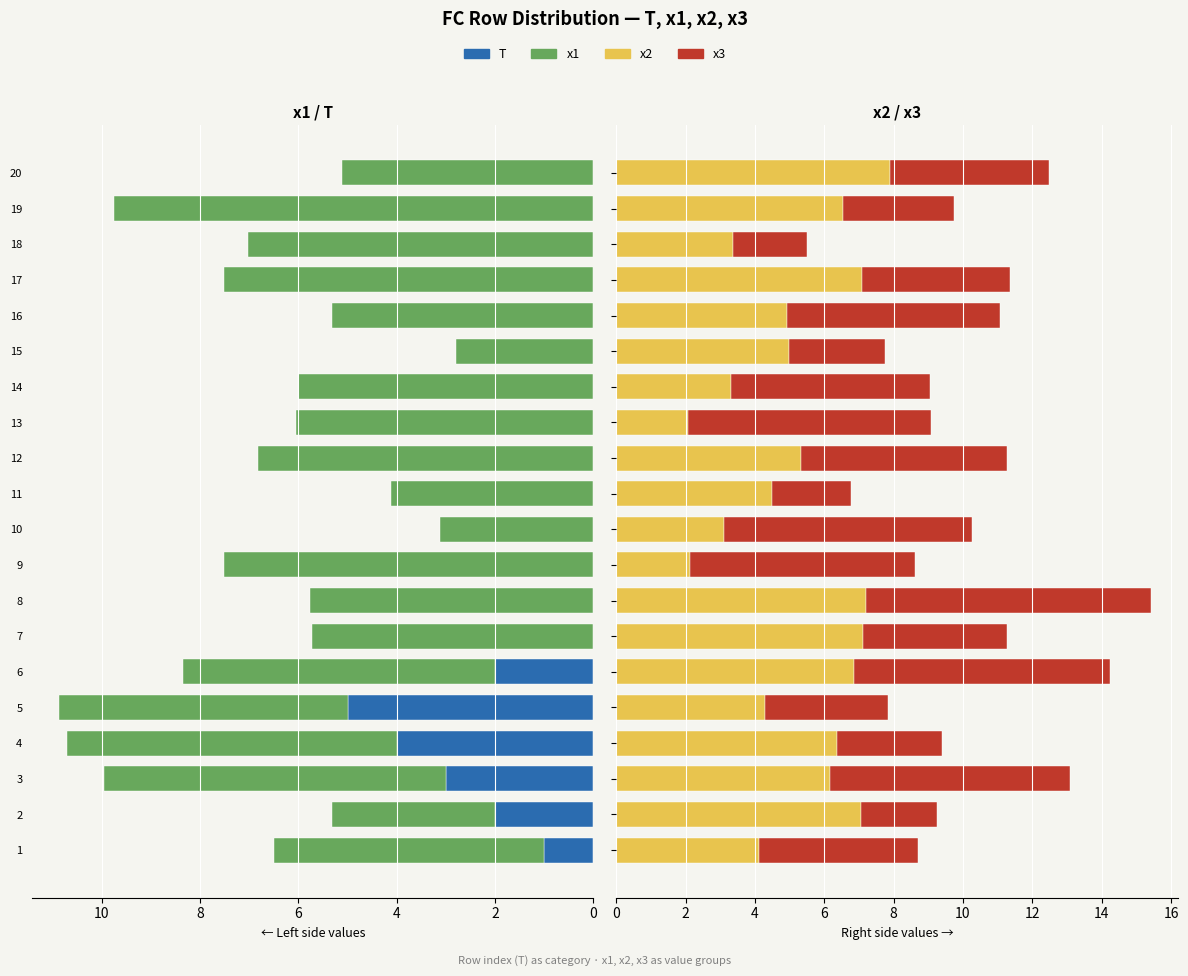

What is the label of the 11th bar from the left?

10